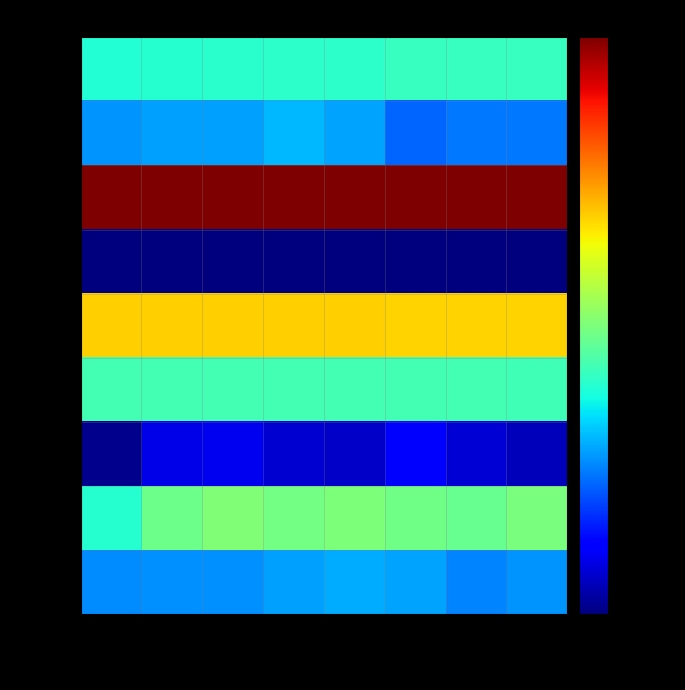

How many row_5 values are between 0 and 1?

8